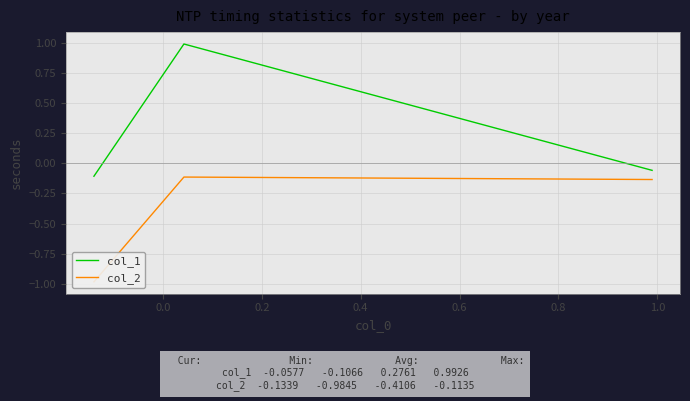

How many values in col_1 are below zero?

2